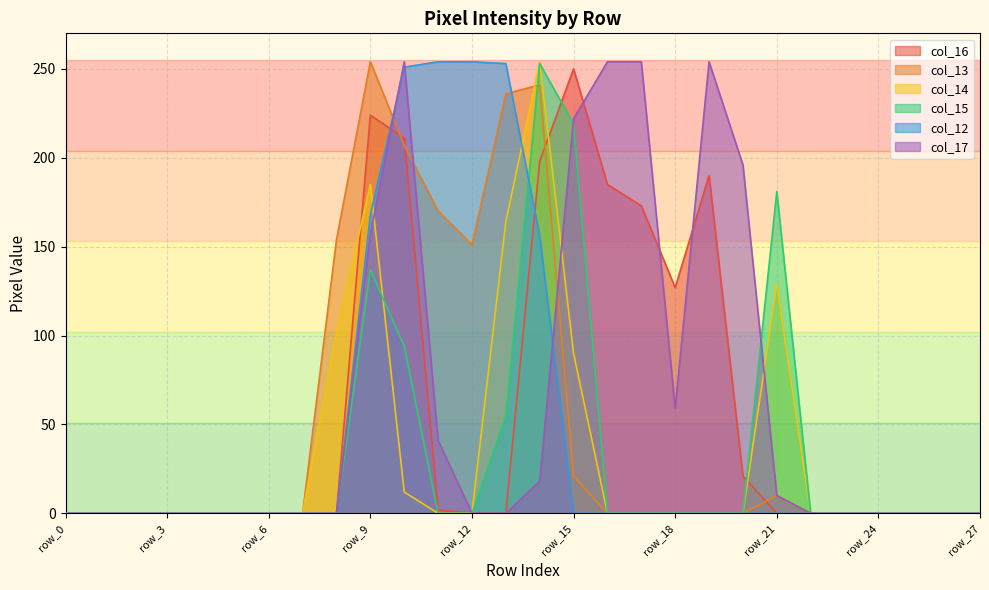

Does the chart display data point markers on the line(s)?

No